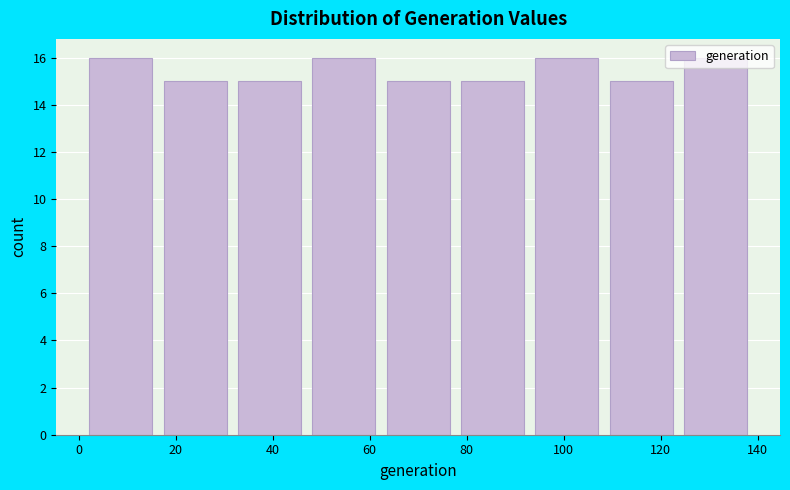

Reading left to right, transcribe this chart: for each bar, give the range it covers on the x-axis and its height. Neither the bar edges nor the heights are printed on the chart, so give them approximately, as read against the axes.

2 to 16: 16
16 to 32: 15
32 to 48: 15
48 to 62: 16
62 to 78: 15
78 to 94: 15
94 to 108: 16
108 to 124: 15
124 to 140: 16